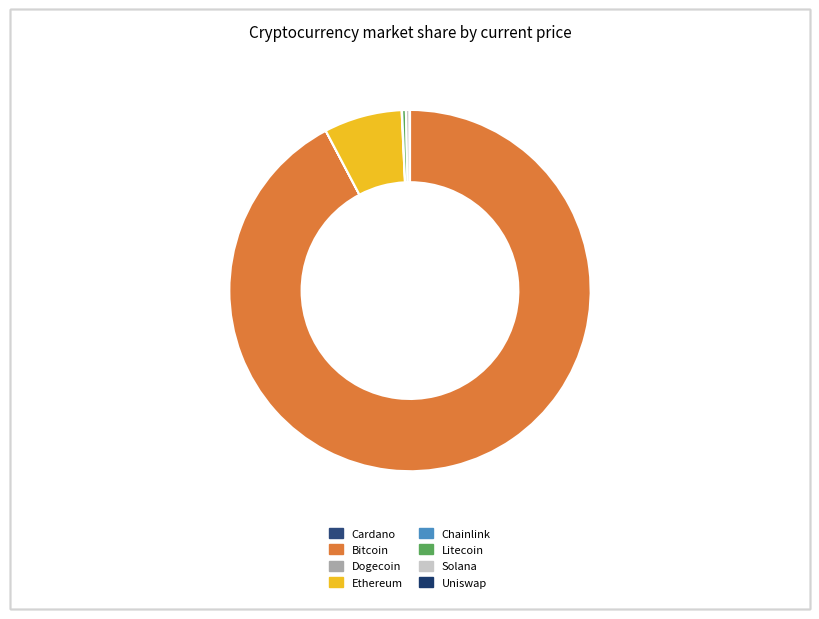

How many slices are in this pie chart?

8